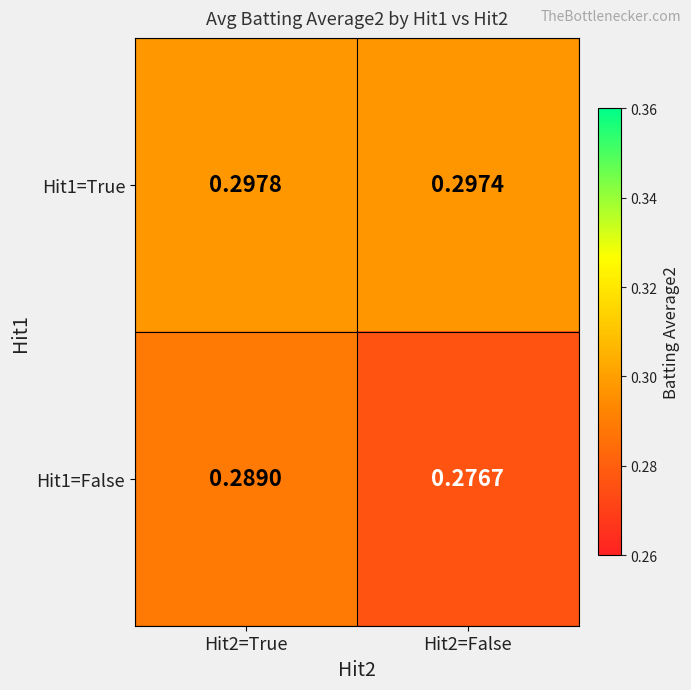

Which series changed the most between Hit2=True and Hit2=False?

Hit1=False